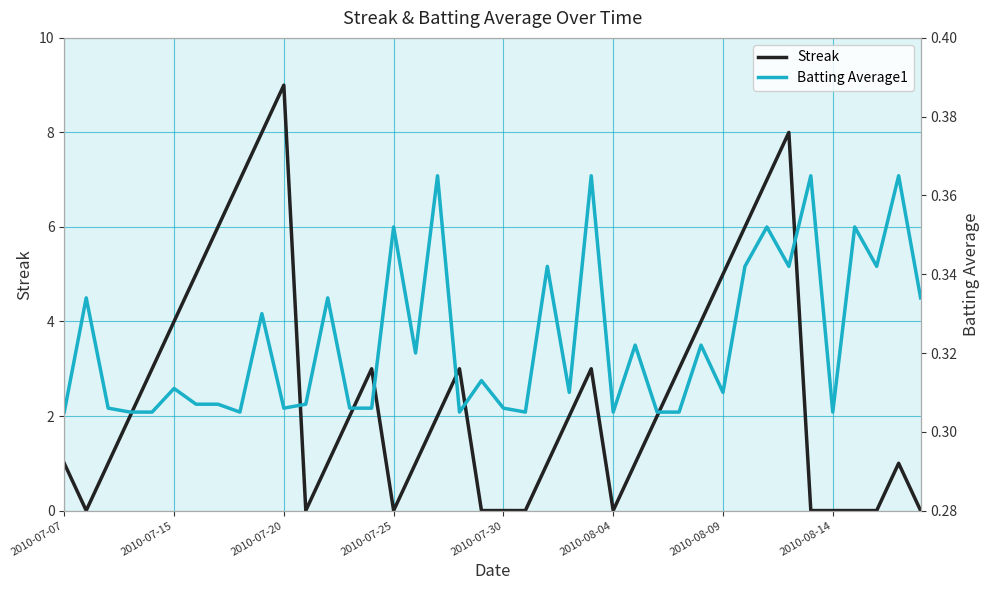

What is the value of the Streak point at the 27th from the left?

1.0